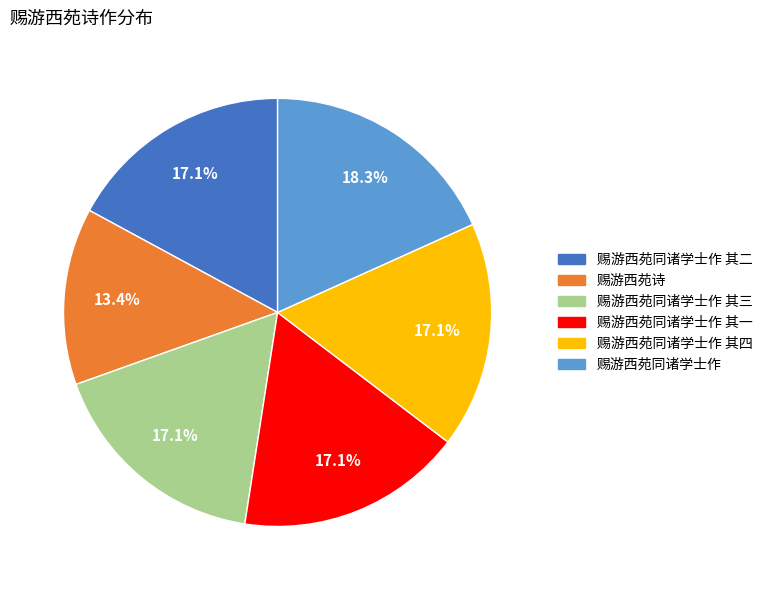

Is there a majority slice in this chart?

No